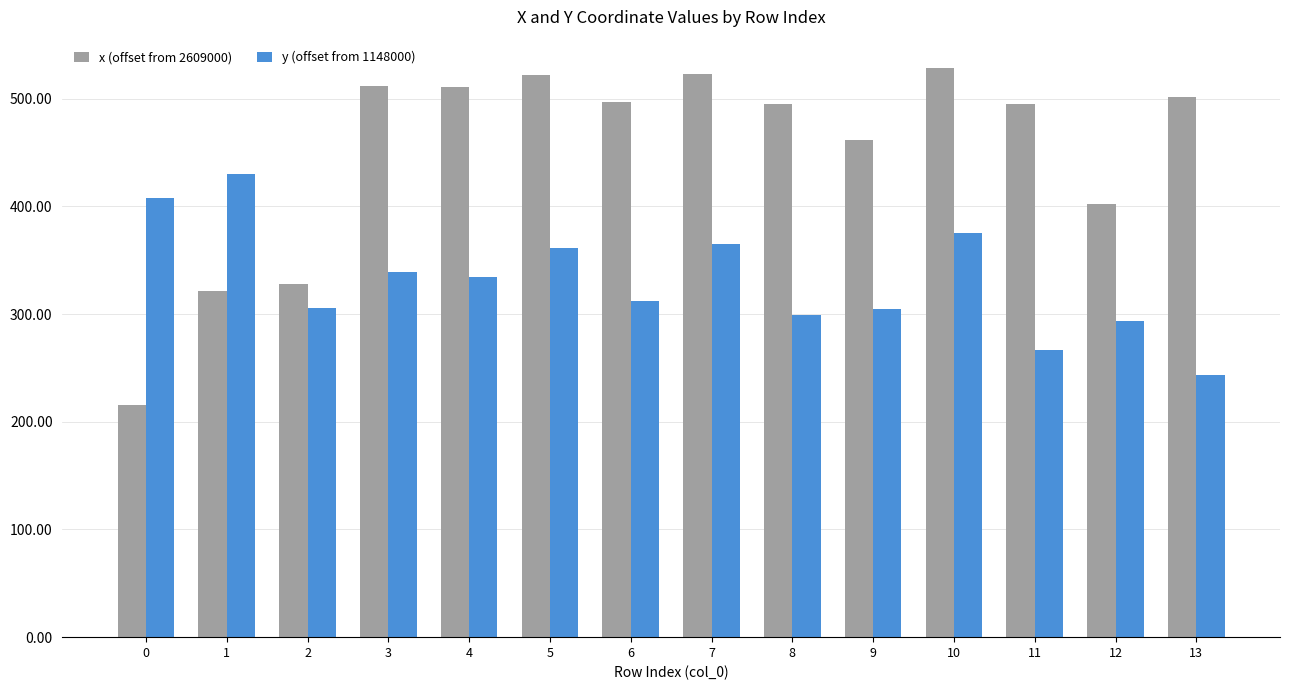

How many values in the x (offset from 2609000) series are below 496?

7